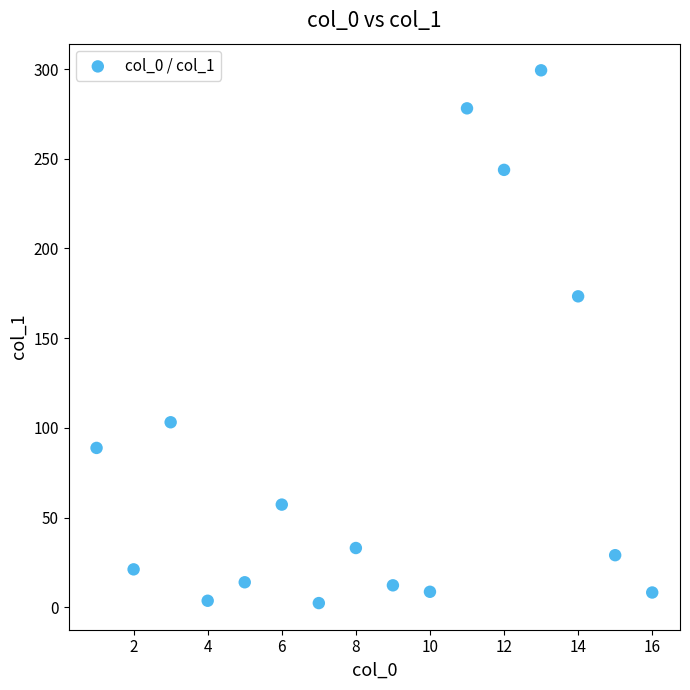

What is the range of X values (max minus min)?

15.0